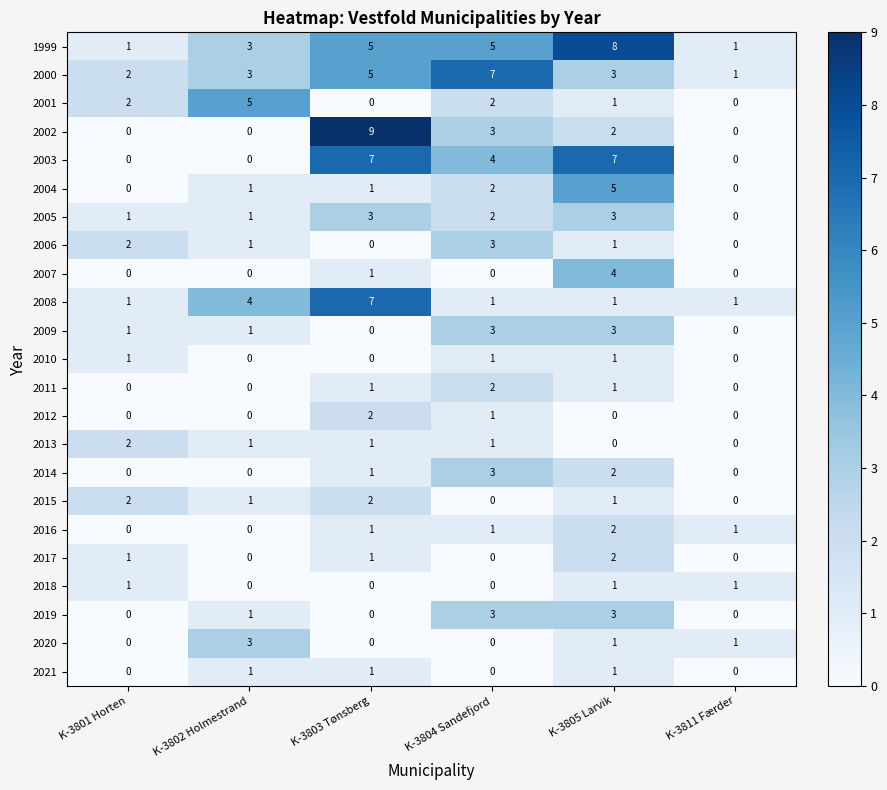

Where is 2014 nearest to the value 1?

K-3803 Tønsberg